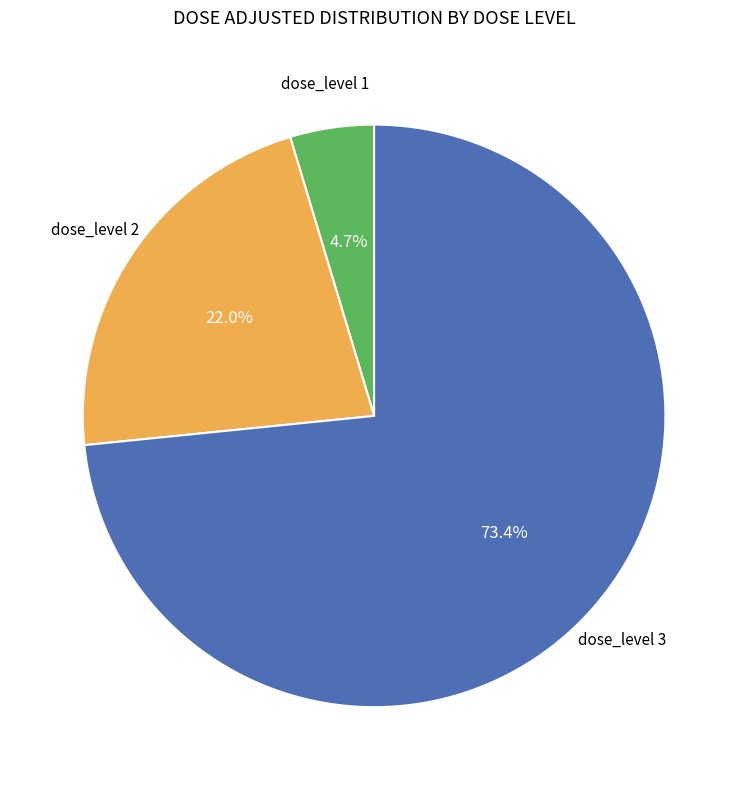

What is the ratio of the value at dose_level 3 to the value at dose_level 2?

3.3